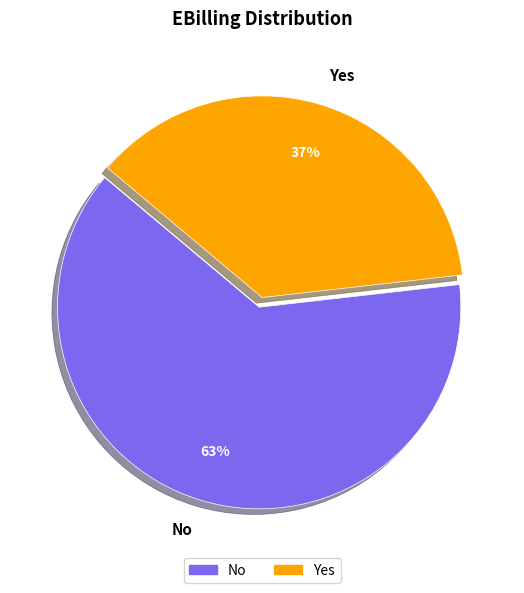

To the nearest percent, what percentage of the pie is No?

63%